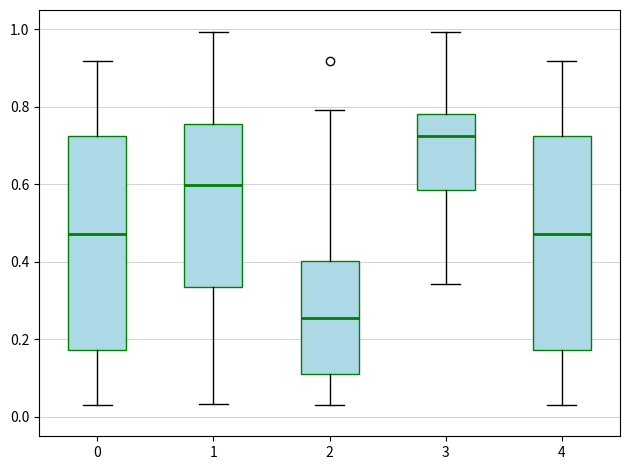

Reading left to right, read every box against the y-axis: the position of its median line, the range the box covers, and the ends of its whiskers. The values are not printed on the chart, so give them approximately, as read against the axis.

0: median 0.48, box 0.18 to 0.72, whiskers 0.02 to 0.92
1: median 0.60, box 0.34 to 0.76, whiskers 0.04 to 1.00
2: median 0.26, box 0.12 to 0.40, whiskers 0.02 to 0.80
3: median 0.72, box 0.58 to 0.78, whiskers 0.34 to 1.00
4: median 0.48, box 0.18 to 0.72, whiskers 0.02 to 0.92